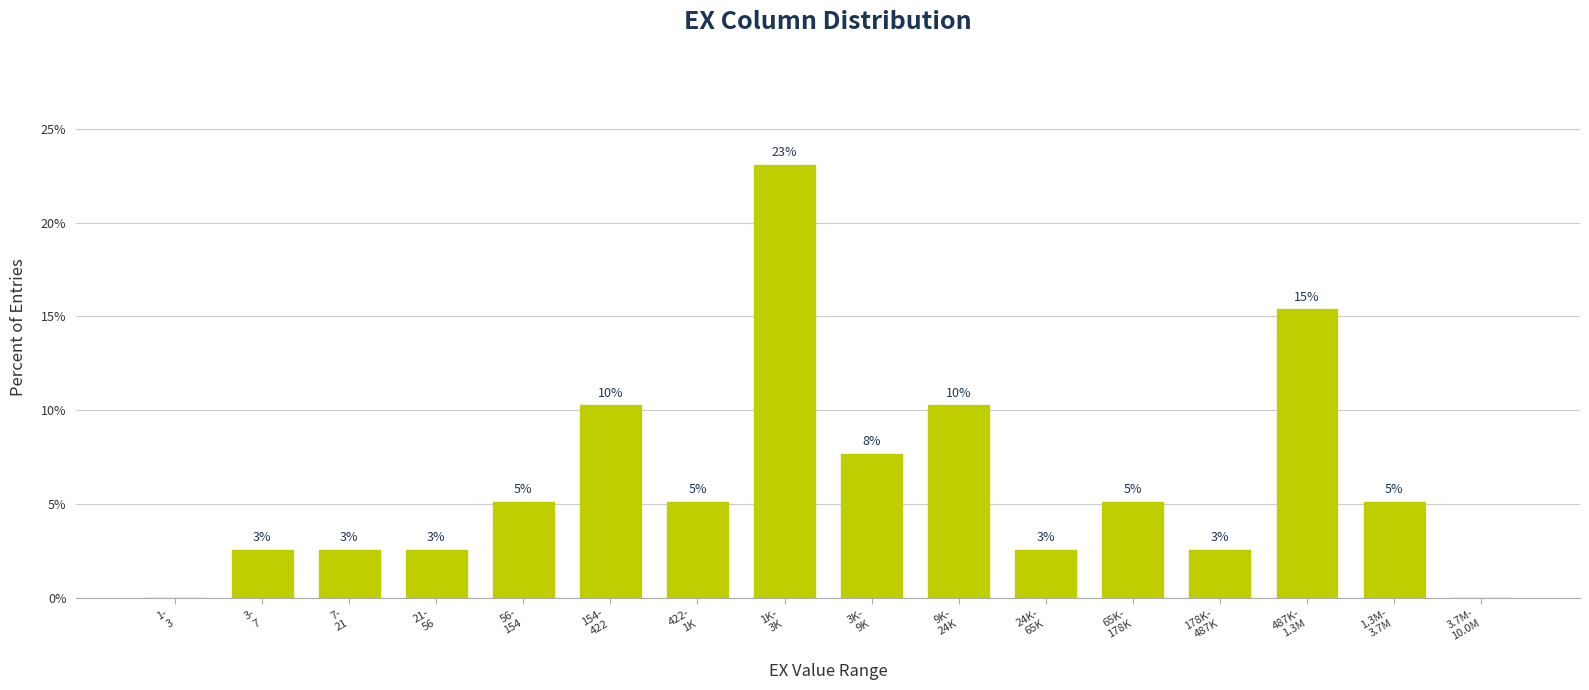

Are the bars horizontal?

No